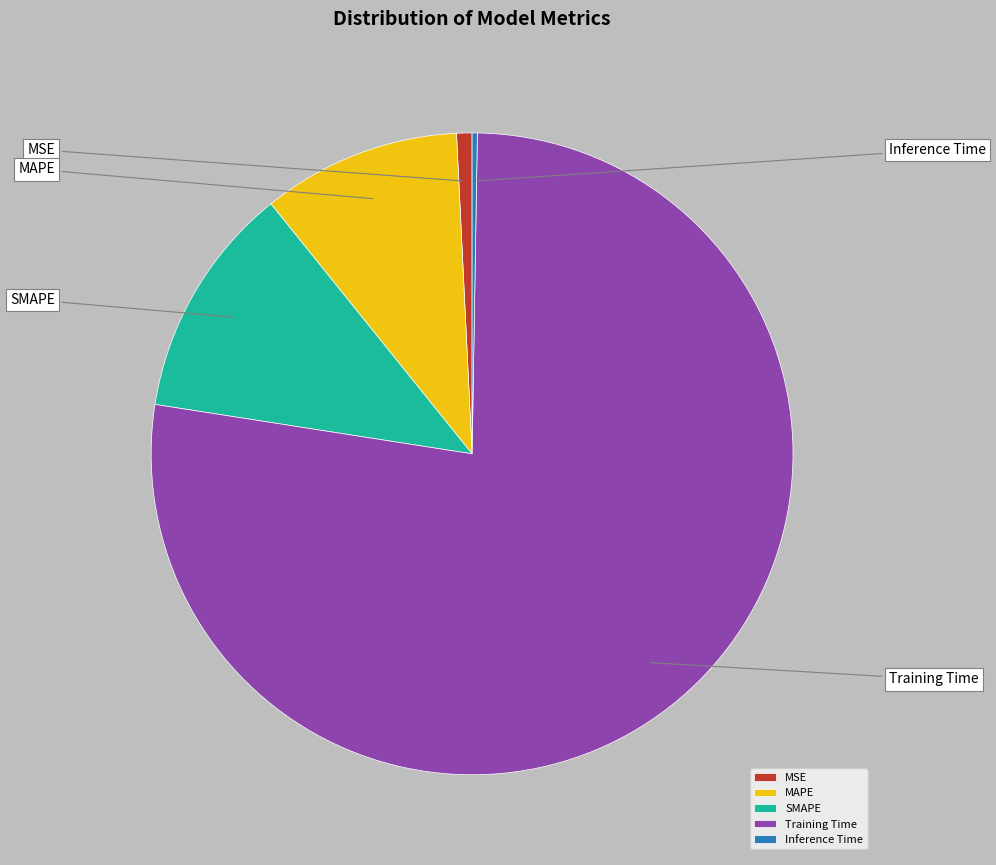

Is SMAPE the majority of the pie?

No